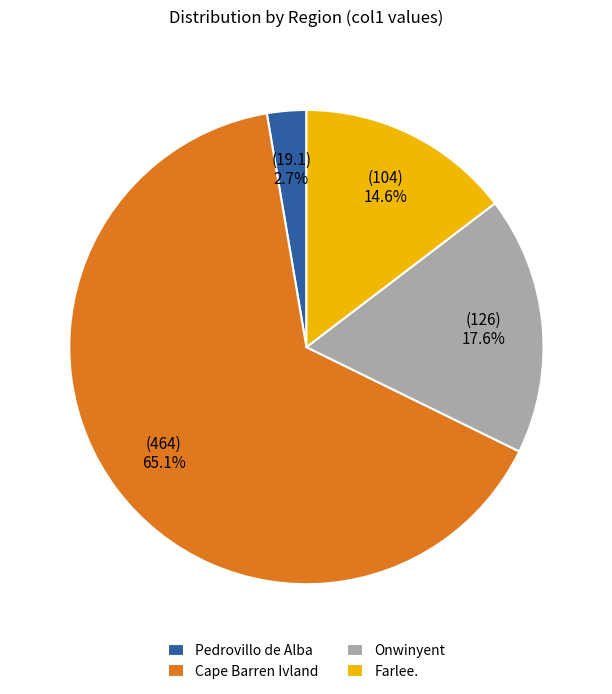

To the nearest percent, what is the difference between the Cape Barren Ivland and Pedrovillo de Alba slice percentages?

62%